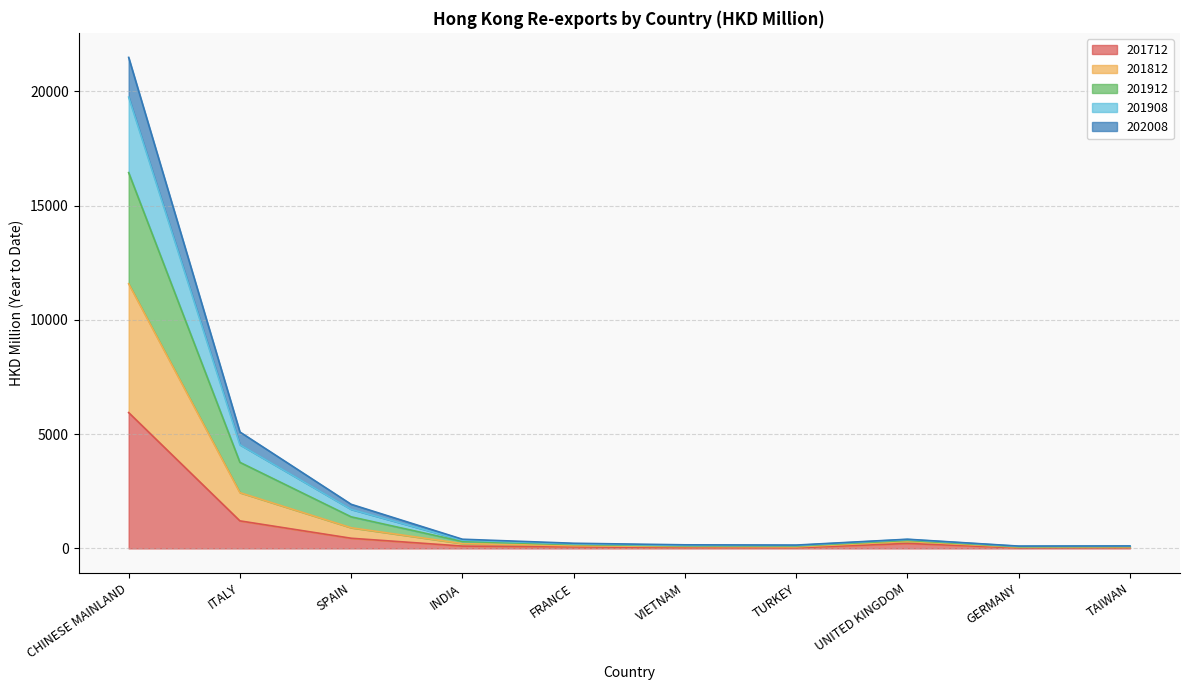

True or false: 201812 and 201712 intersect in this chart.

False